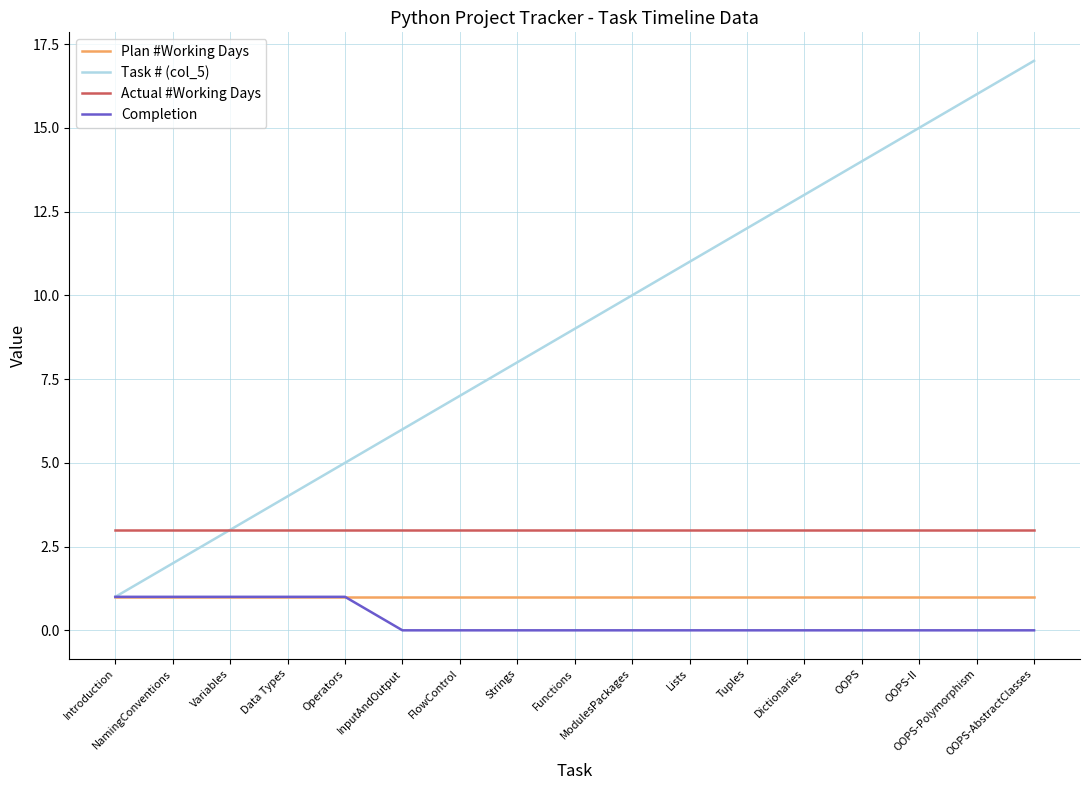

True or false: Actual #Working Days and Completion intersect in this chart.

False